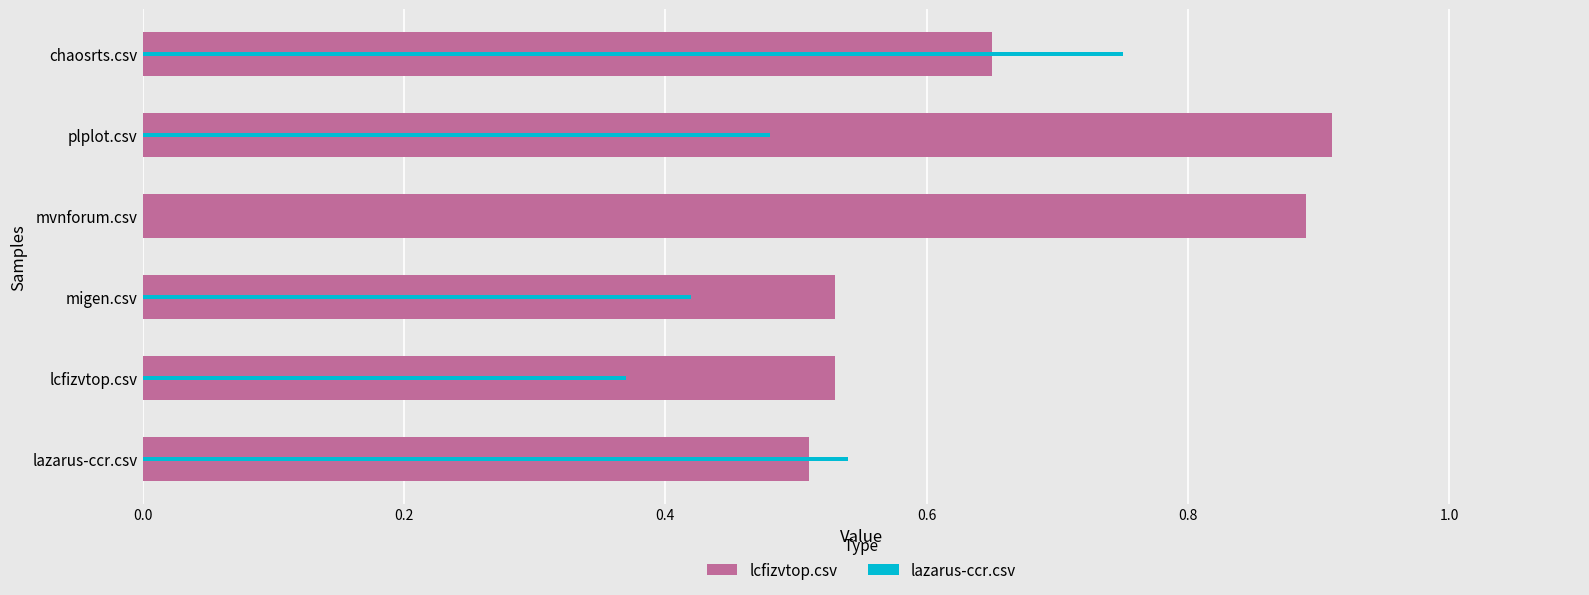

The value of lcfizvtop.csv at migen.csv is 0.5. True or false?

True